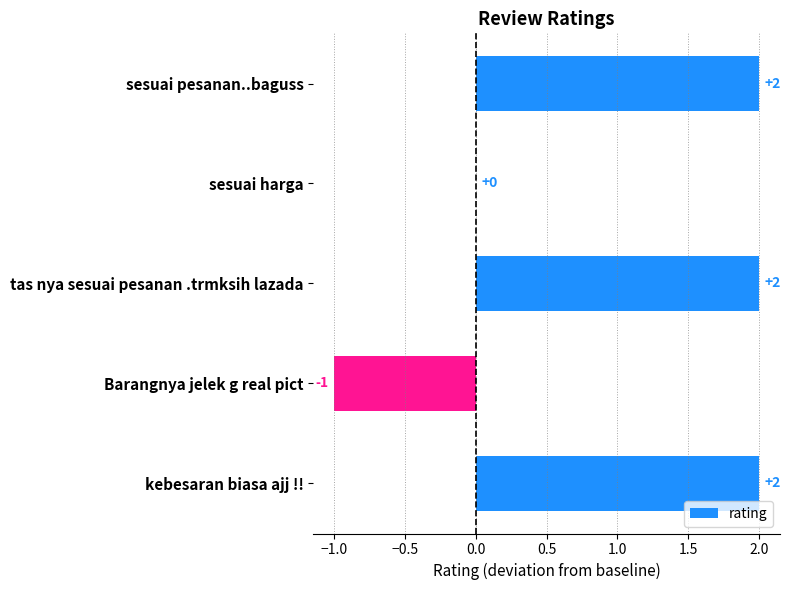

Reading bottom to top, transcribe all the data shown in this chart.

kebesaran biasa ajj !!=2	Barangnya jelek g real pict=-1	tas nya sesuai pesanan .trmksih lazada=2	sesuai harga=0	sesuai pesanan..baguss=2